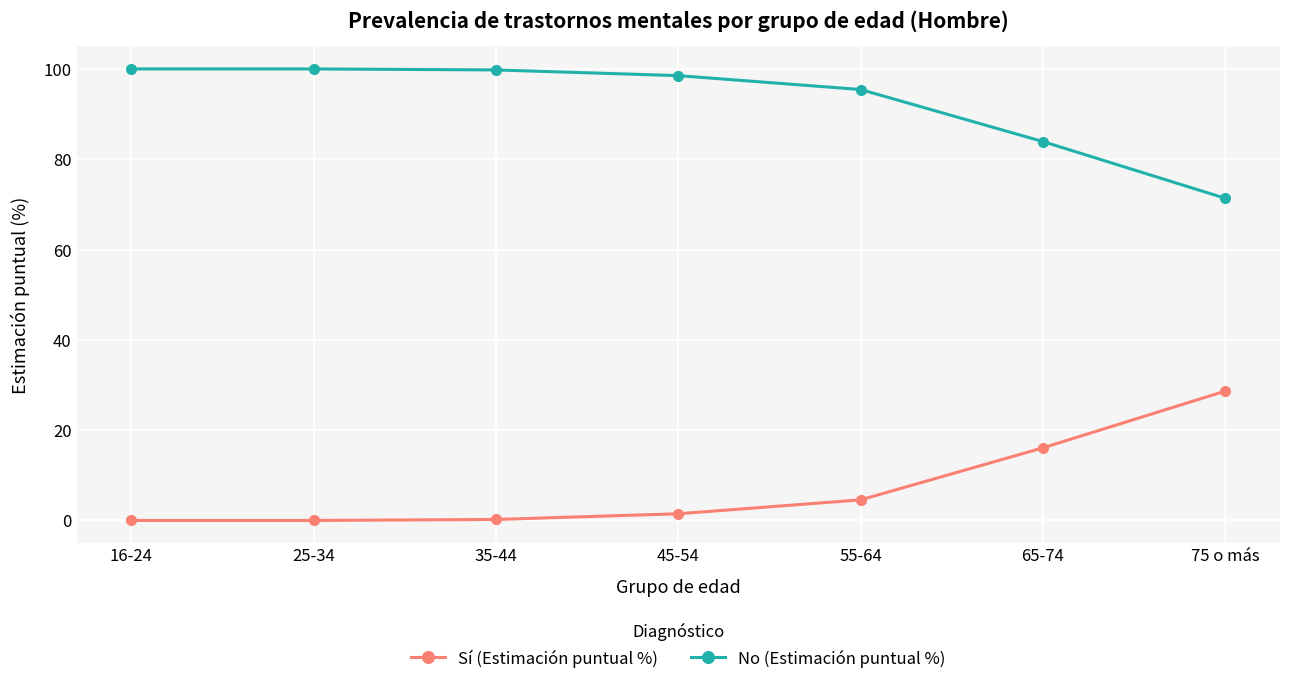

At which label does No (Estimación puntual %) reach its minimum?

75 o más